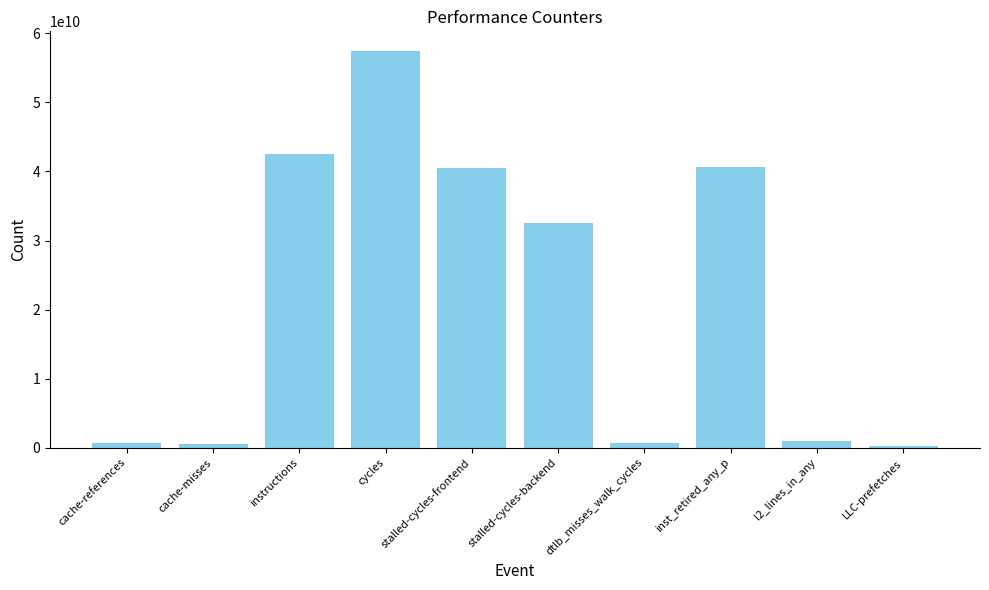

Which has a higher value, LLC-prefetches or stalled-cycles-frontend?

stalled-cycles-frontend